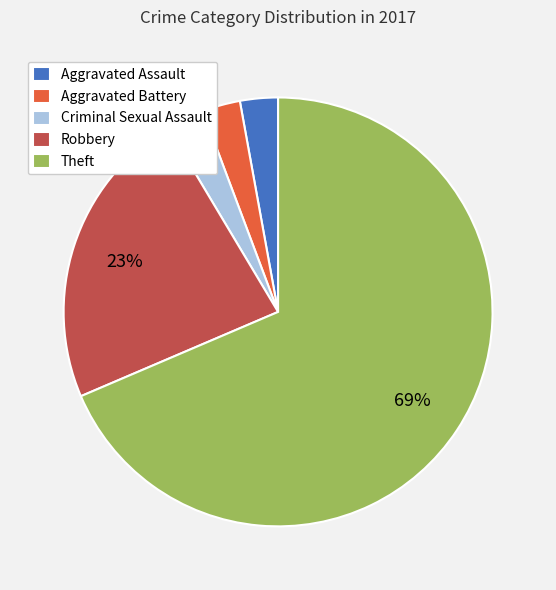

Is Aggravated Battery the majority of the pie?

No